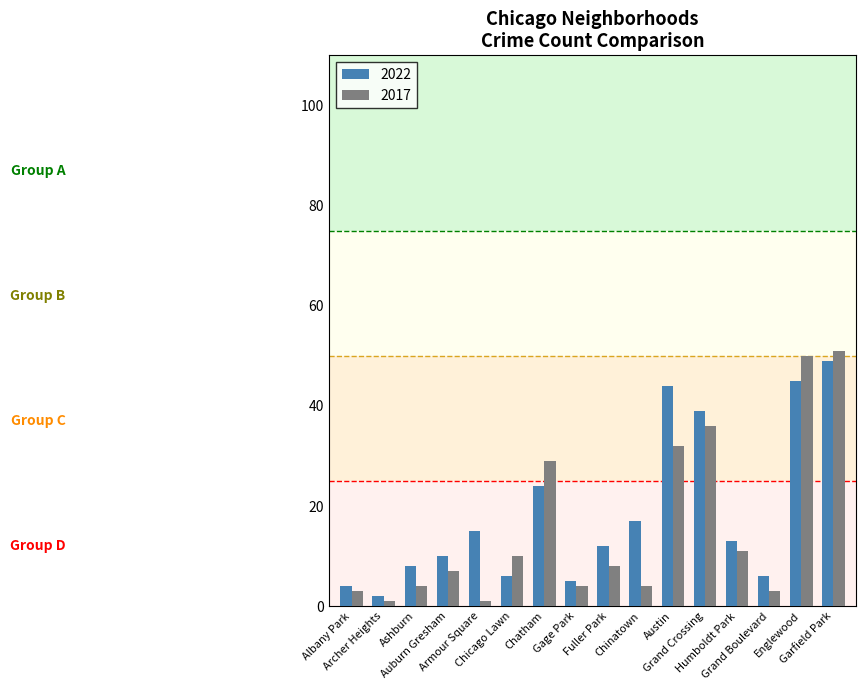

Reading right to left, list all the values displayed in this chart.

2022: 49	45	6	13	39	44	17	12	5	24	6	15	10	8	2	4
2017: 51	50	3	11	36	32	4	8	4	29	10	1	7	4	1	3